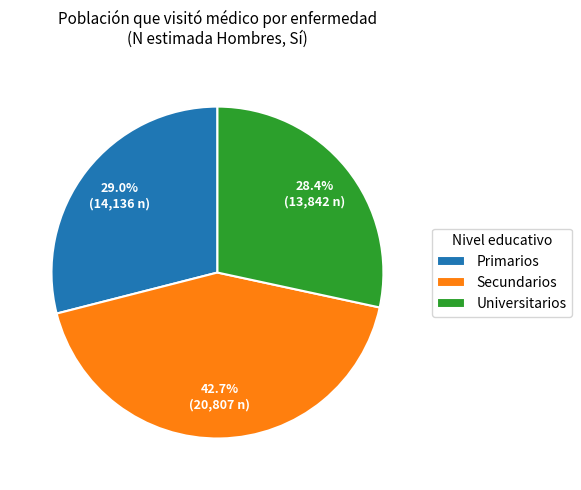

What is the ratio of the value at Secundarios to the value at Primarios?

1.5